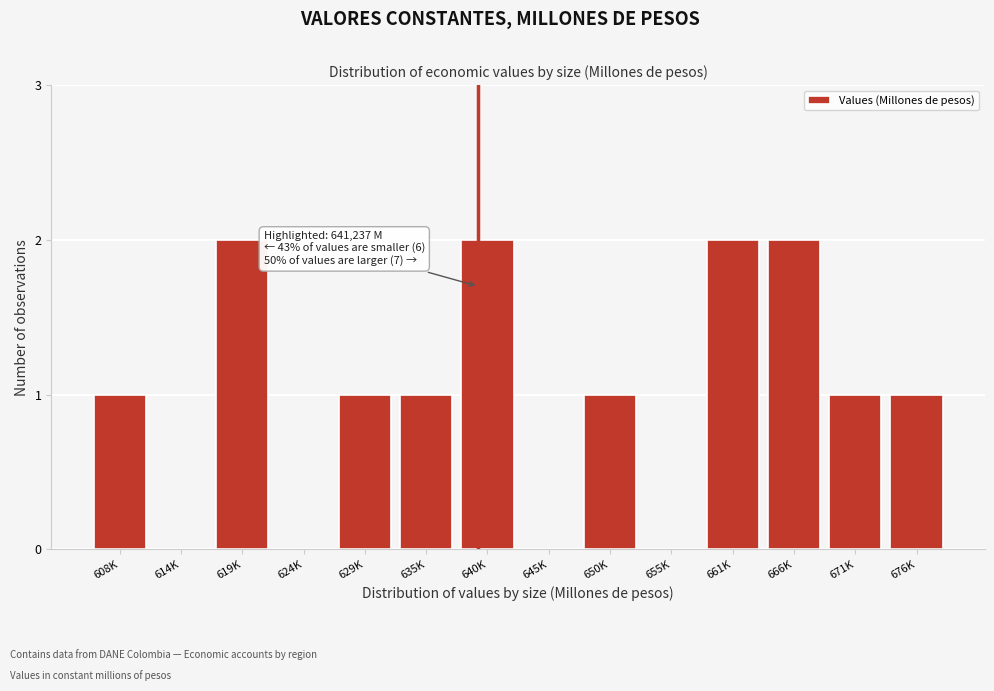

Reading left to right, list all the values displayed in this chart.

608K=1	614K=0	619K=2	624K=0	629K=1	635K=1	640K=2	645K=0	650K=1	655K=0	661K=2	666K=2	671K=1	676K=1